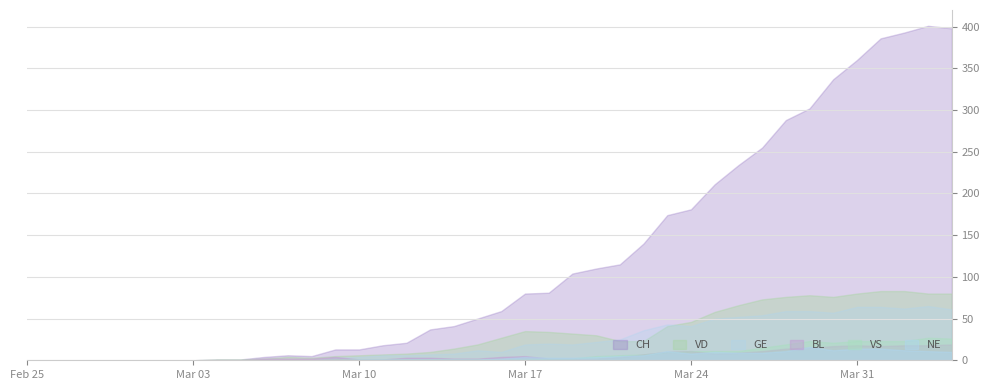

True or false: NE and CH cross at least once.

False